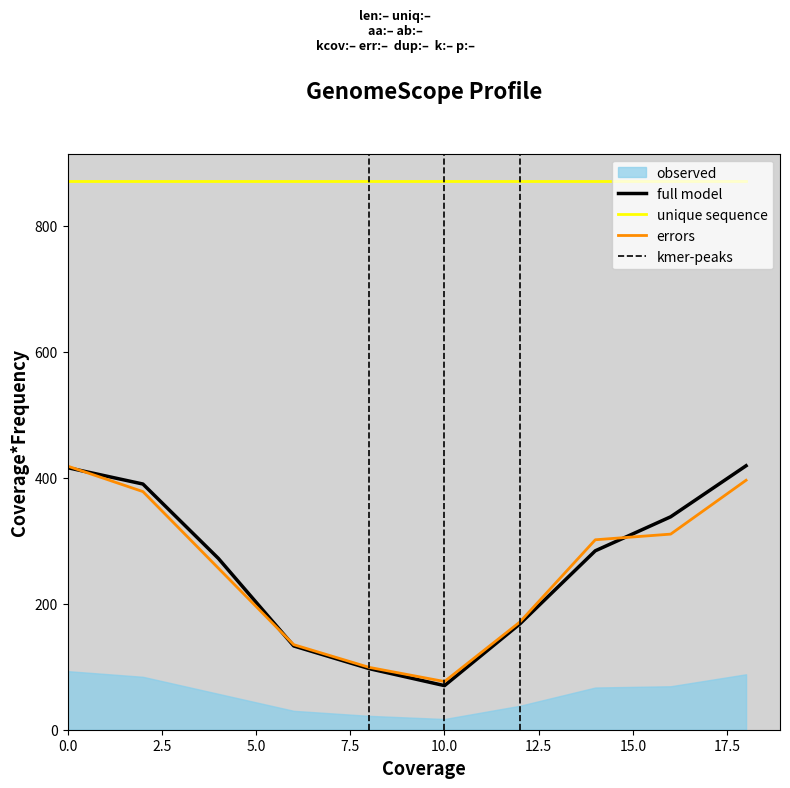

What is the maximum value for unique sequence?

871.0